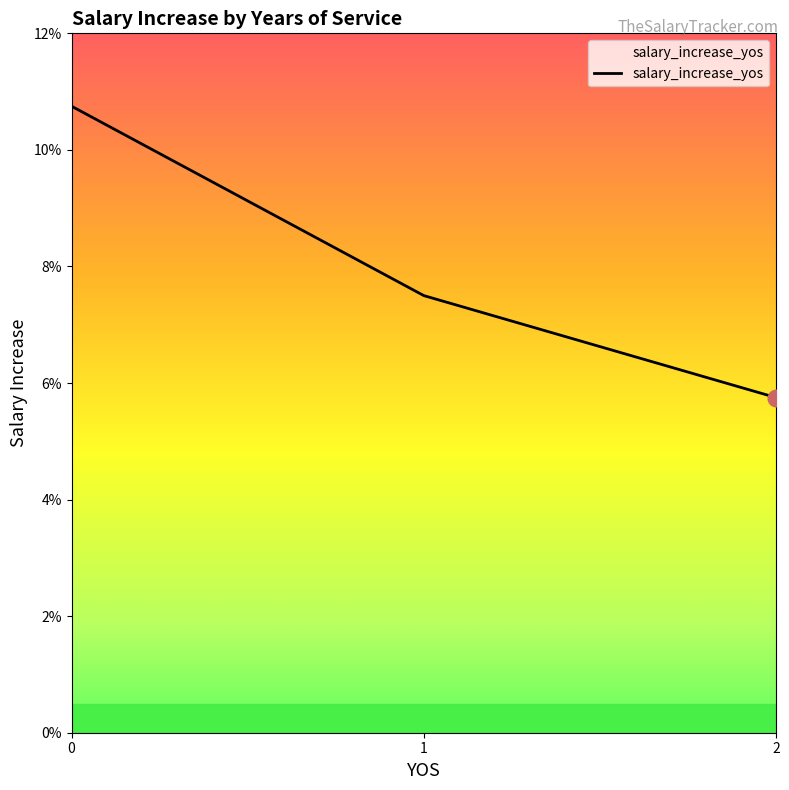

What is the sum of the values at 0 and 2?

0.2